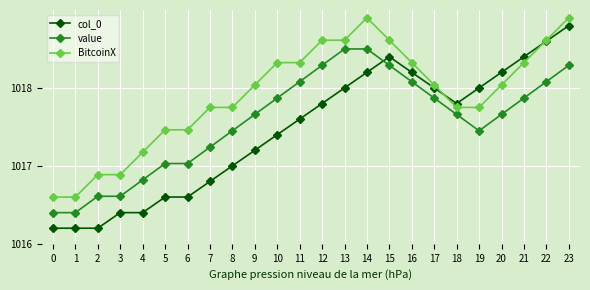

What is the highest value of the value series?

1018.5